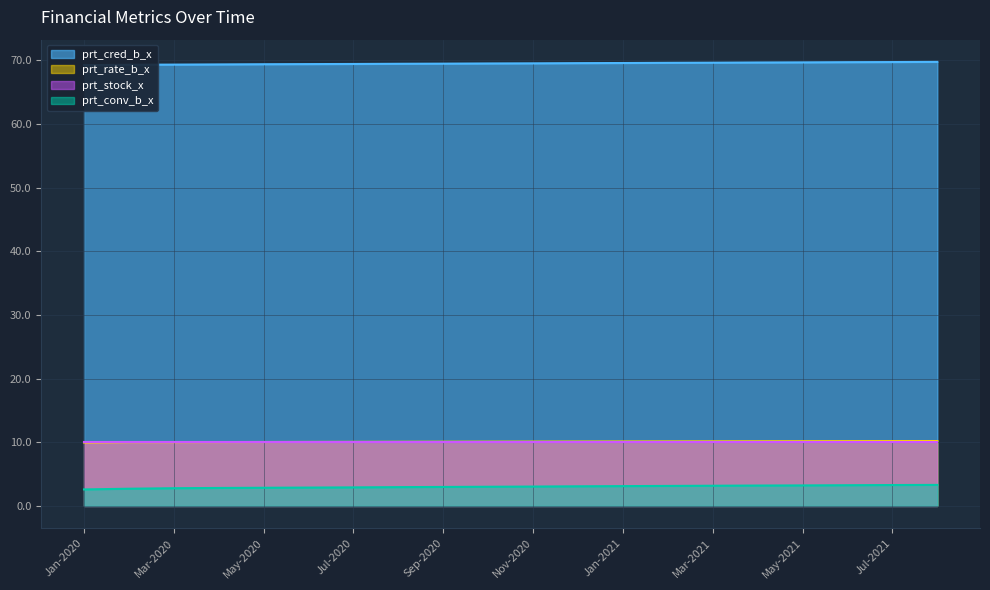

How many distinct data groups are displayed?

4